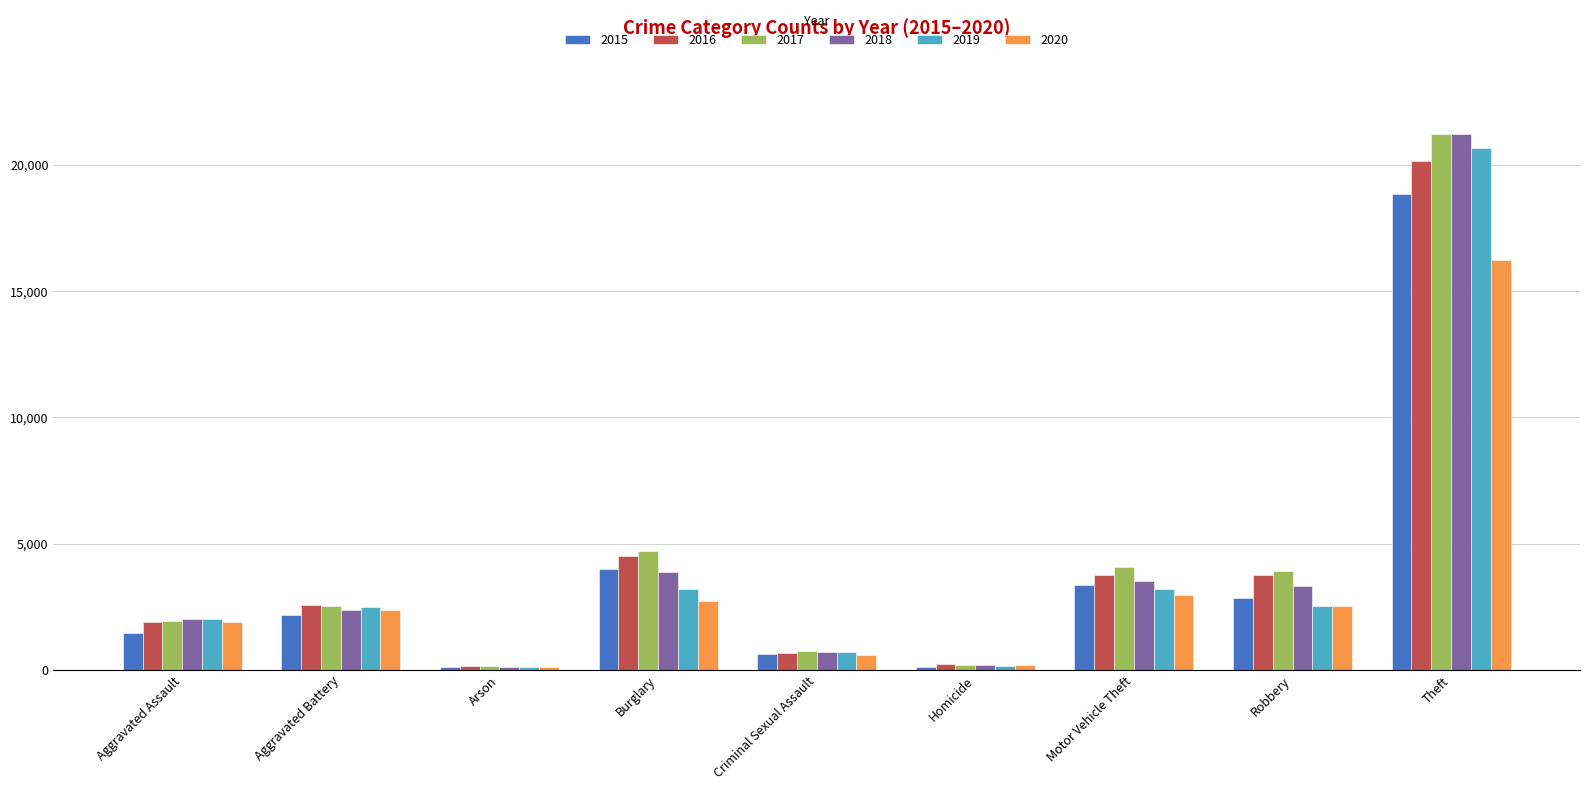

What is the maximum value for 2016?

20138